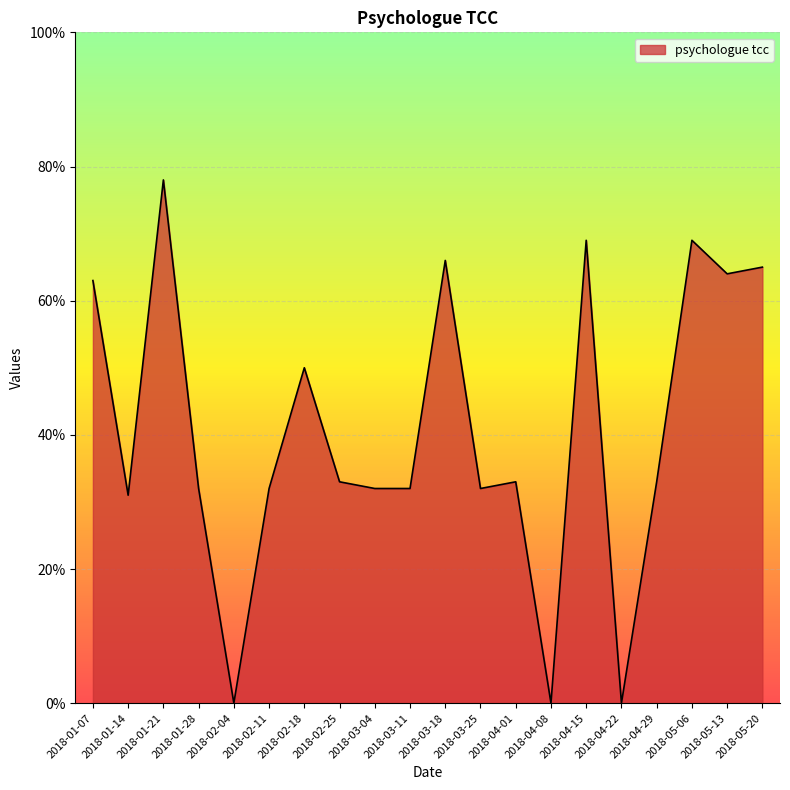

What is the greatest value displayed?

78